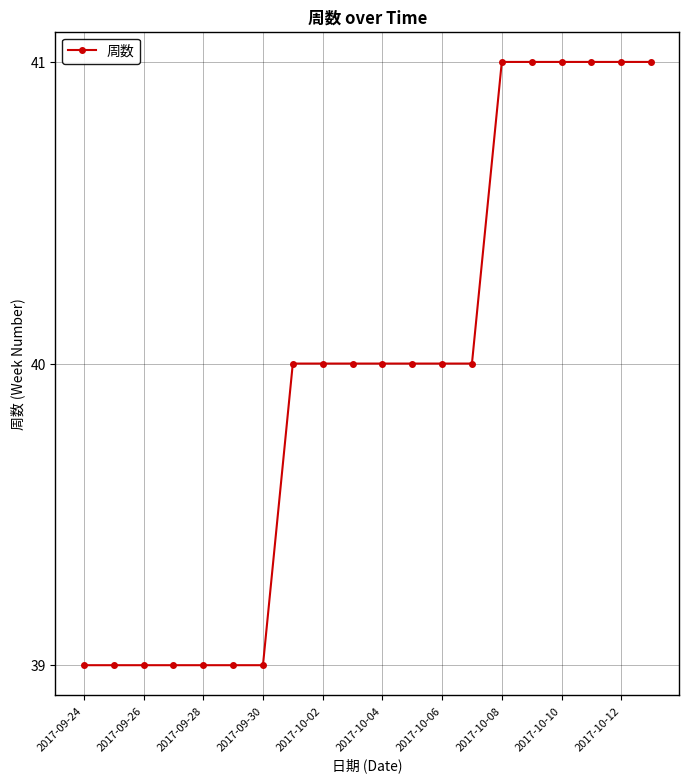

Reading left to right, list all the values displayed in this chart.

39	39	39	39	39	39	39	40	40	40	40	40	40	40	41	41	41	41	41	41